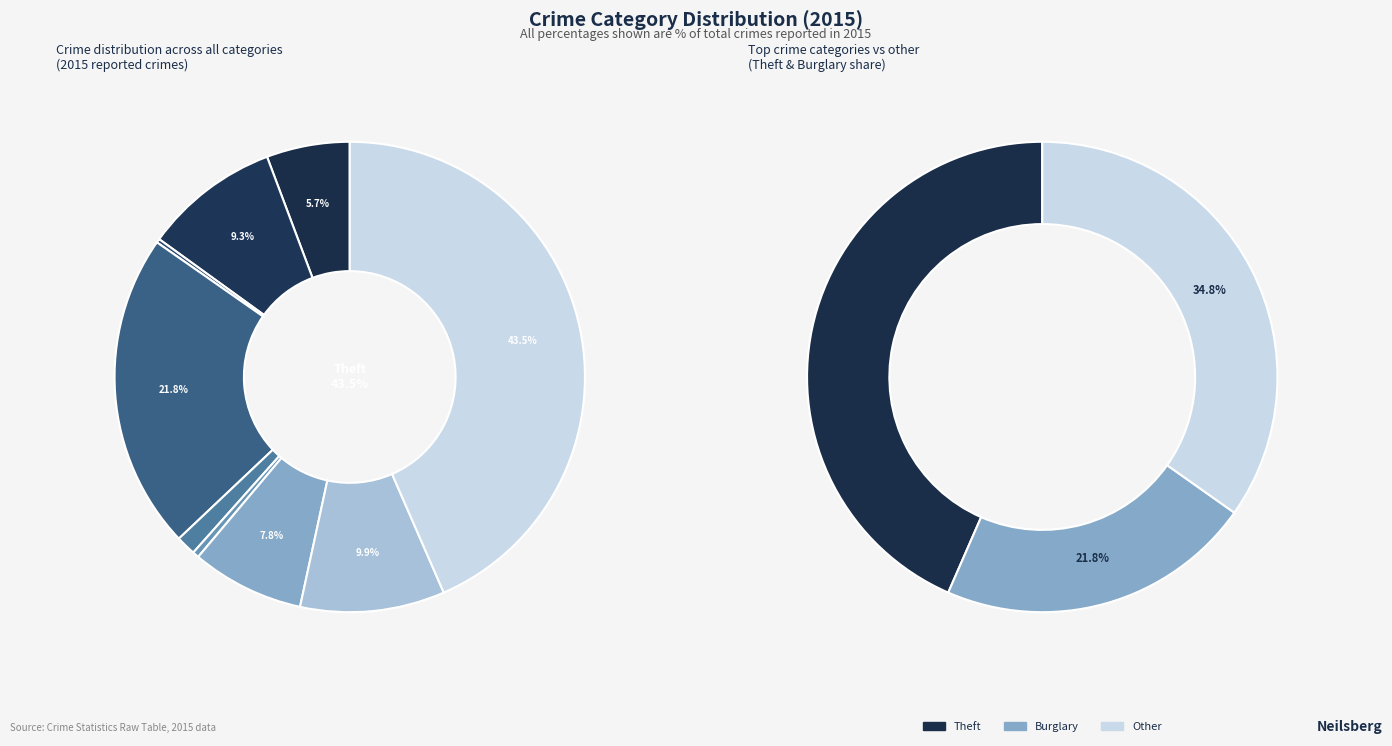

How much of the chart is everything except Theft?

56.5%